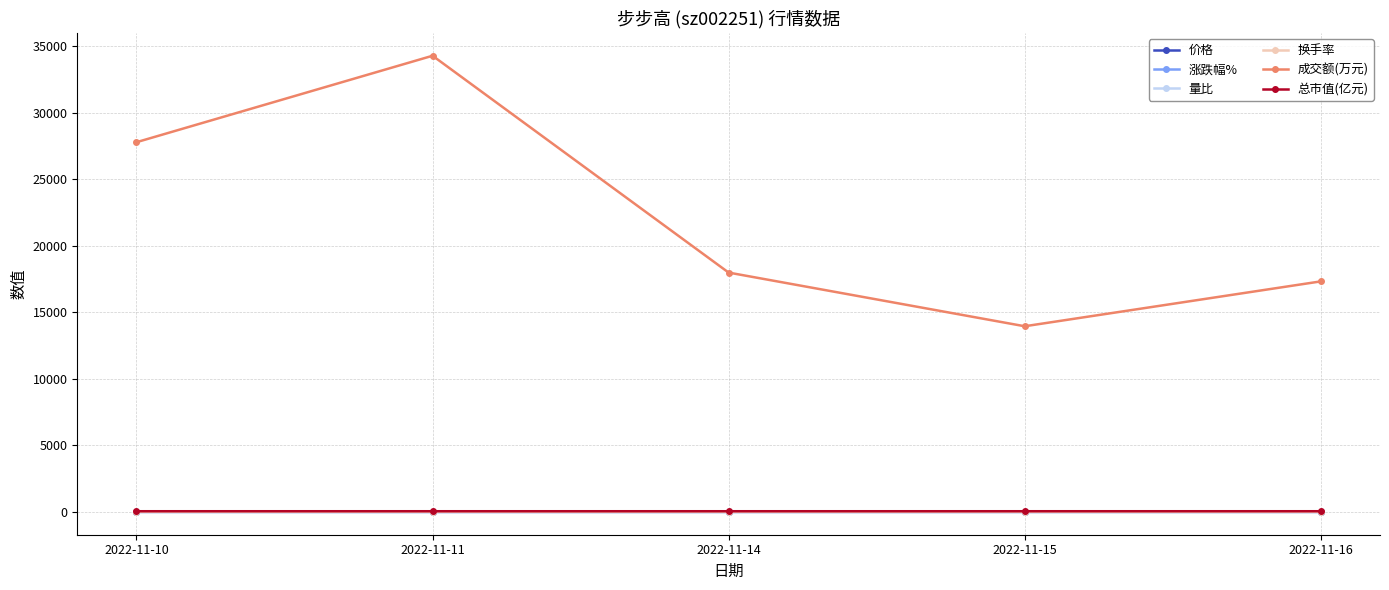

Which series has the largest total across all categories?

成交额(万元)